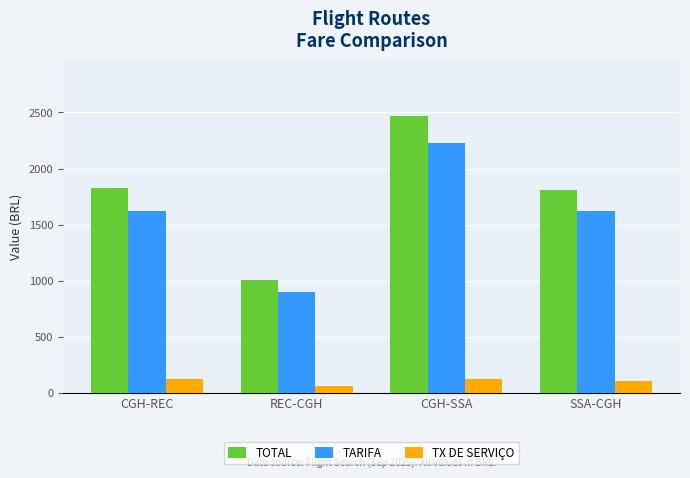

Does the chart contain any negative values?

No